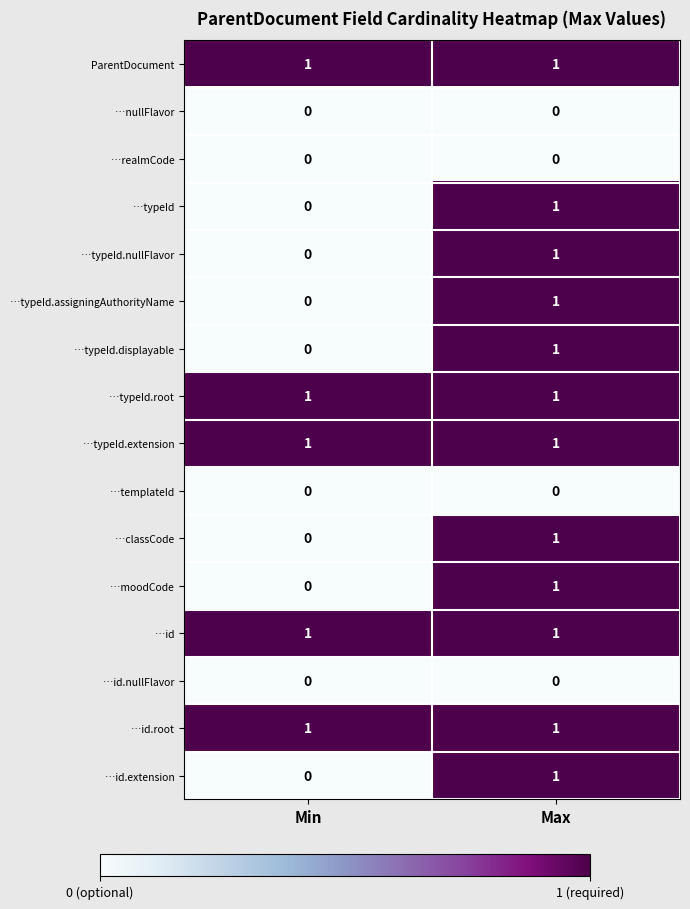

At which label does …typeId reach its peak?

Max